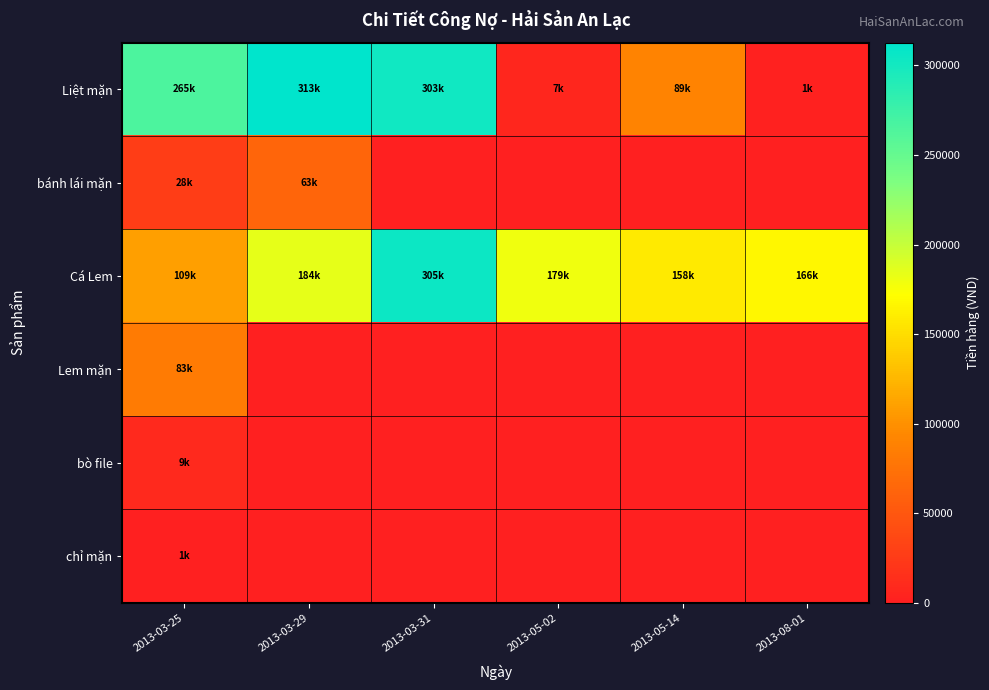

At 2013-03-29, list the series in order from largest to smallest.

Liệt mặn, Cá Lem, bánh lái mặn, Lem mặn, bò file, chỉ mặn